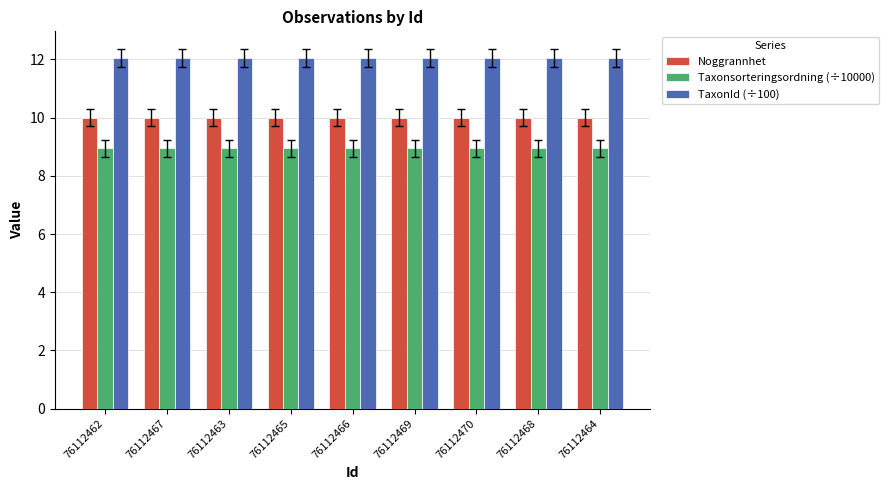

The Taxonsorteringsordning (÷10000) series shows 5.5 at 76112470. True or false?

False